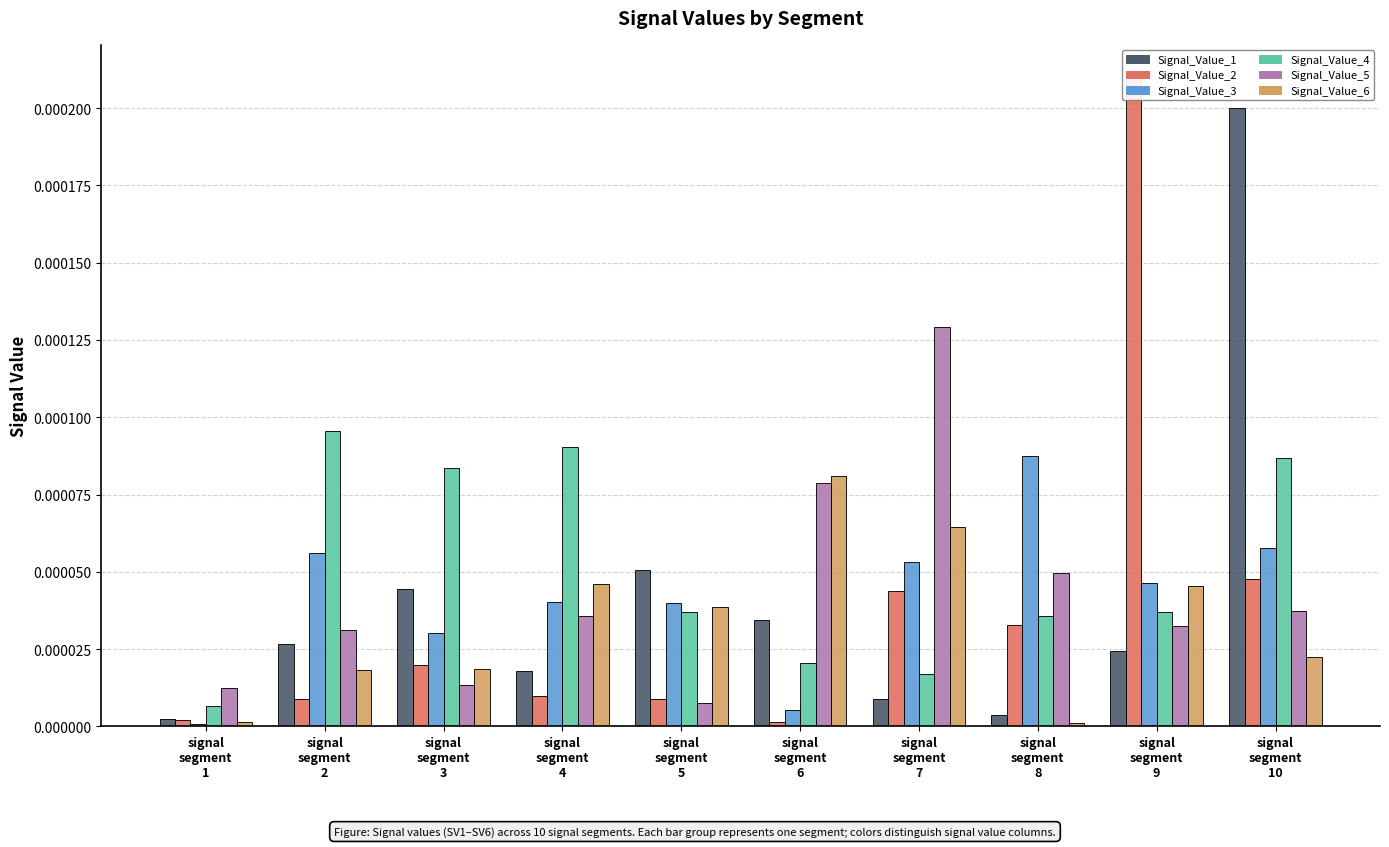

Between signal
segment
3 and signal
segment
5, which series saw the biggest shift?

Signal_Value_4